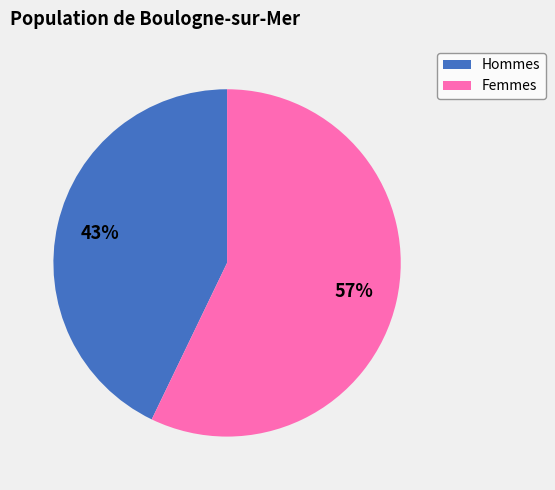

Which has a higher value, Femmes or Hommes?

Femmes